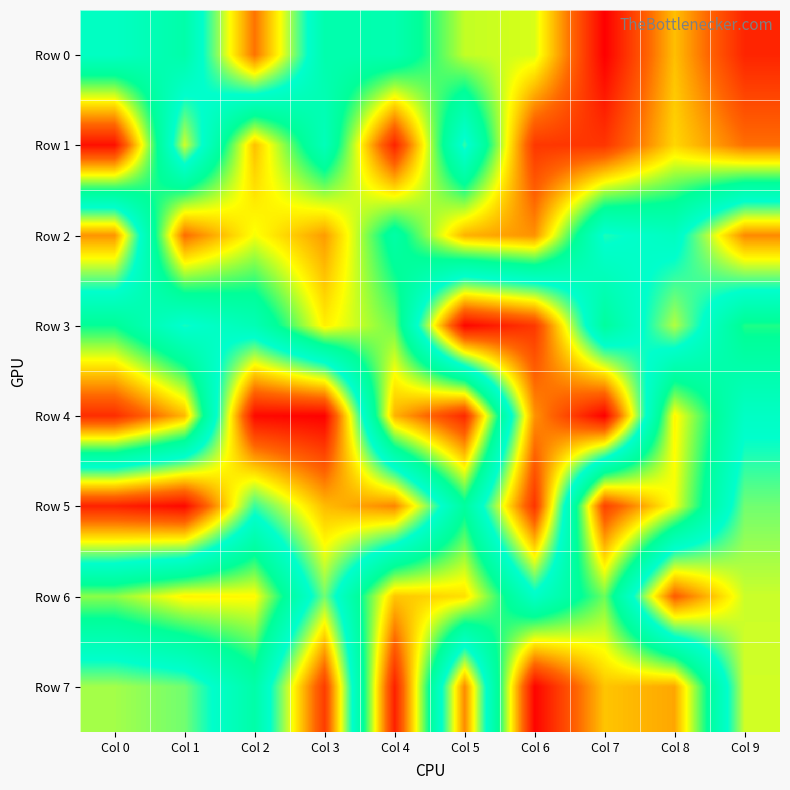

What is the maximum value shown in the chart?

972305